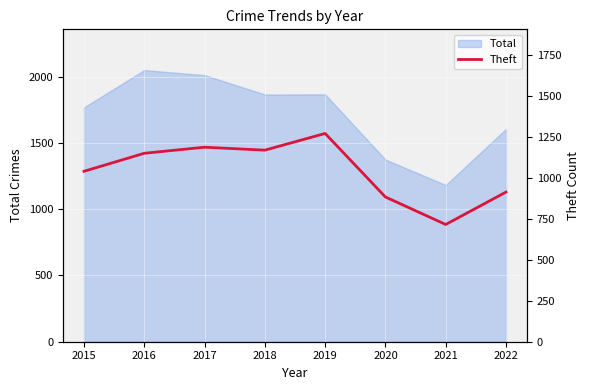

What is the highest value of the Total series?

2049